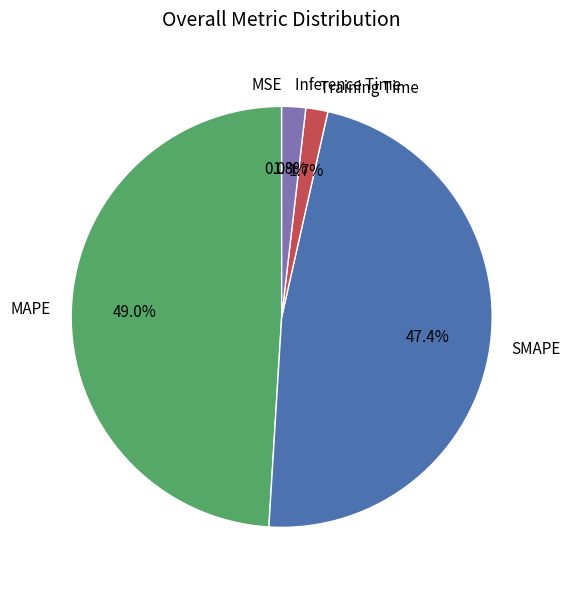

Is the sum of MAPE and Training Time greater than half?

Yes